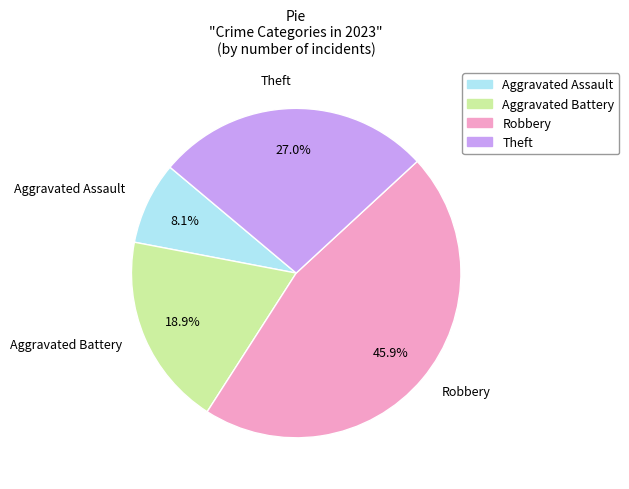

Is there a majority slice in this chart?

No